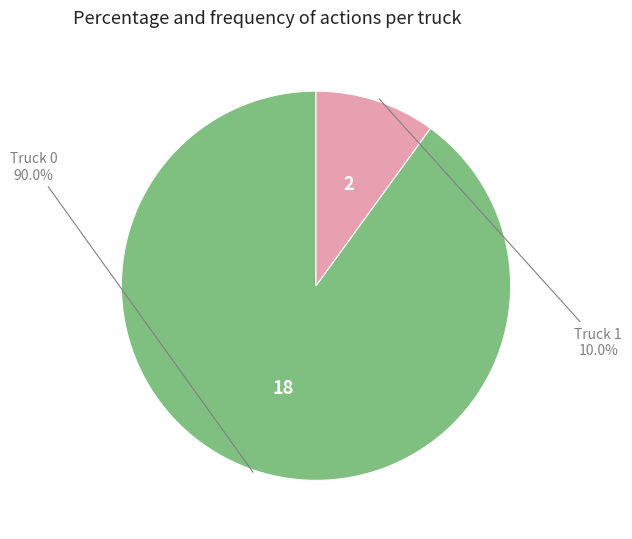

What percentage is the Truck 0 slice, to the nearest percent?

90%